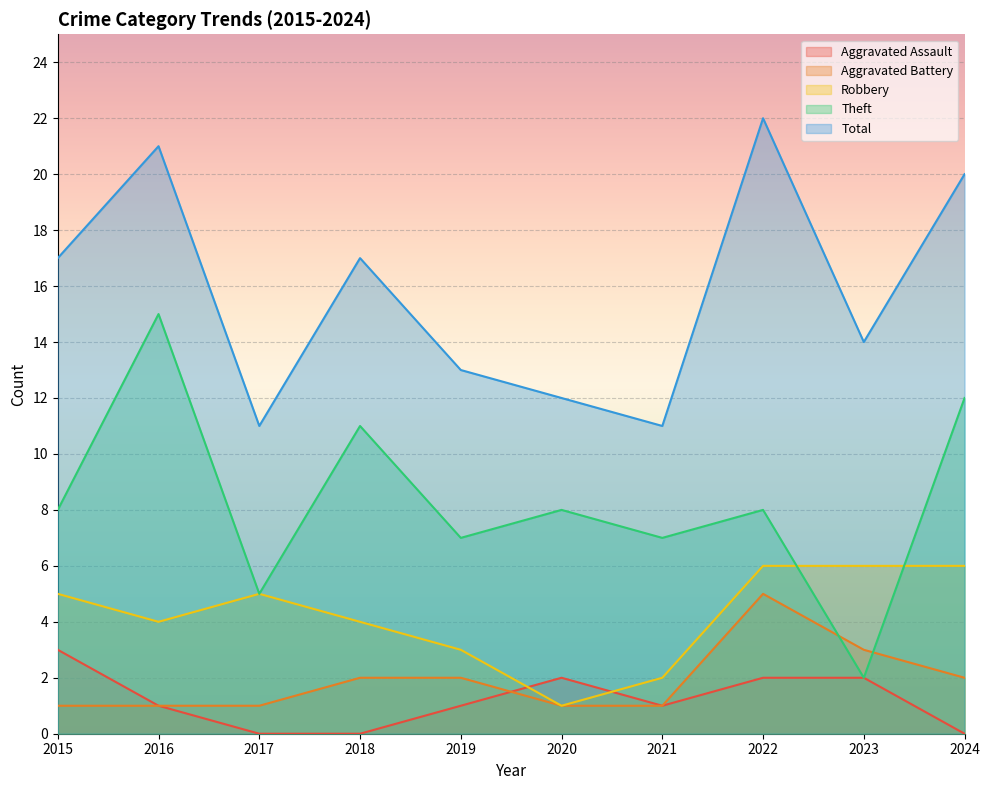

How many lines are shown in the chart?

5